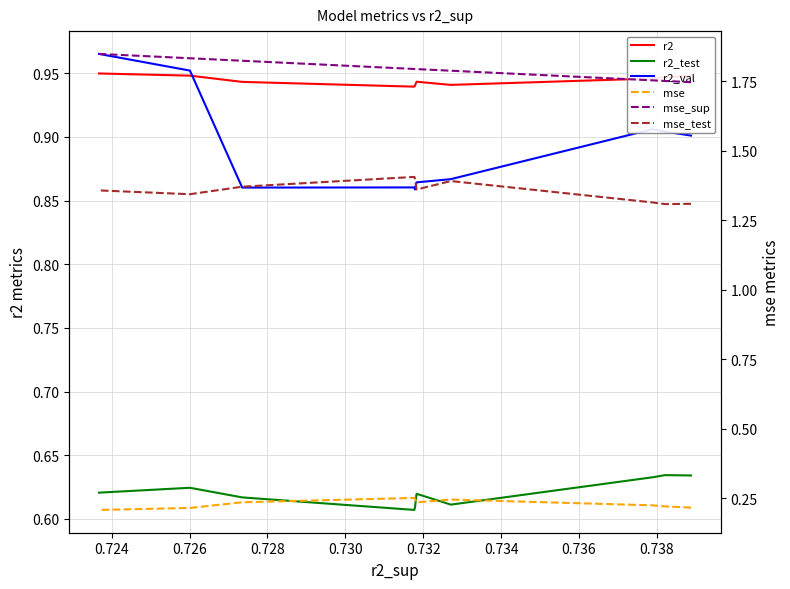

What is the smallest value displayed?

0.2